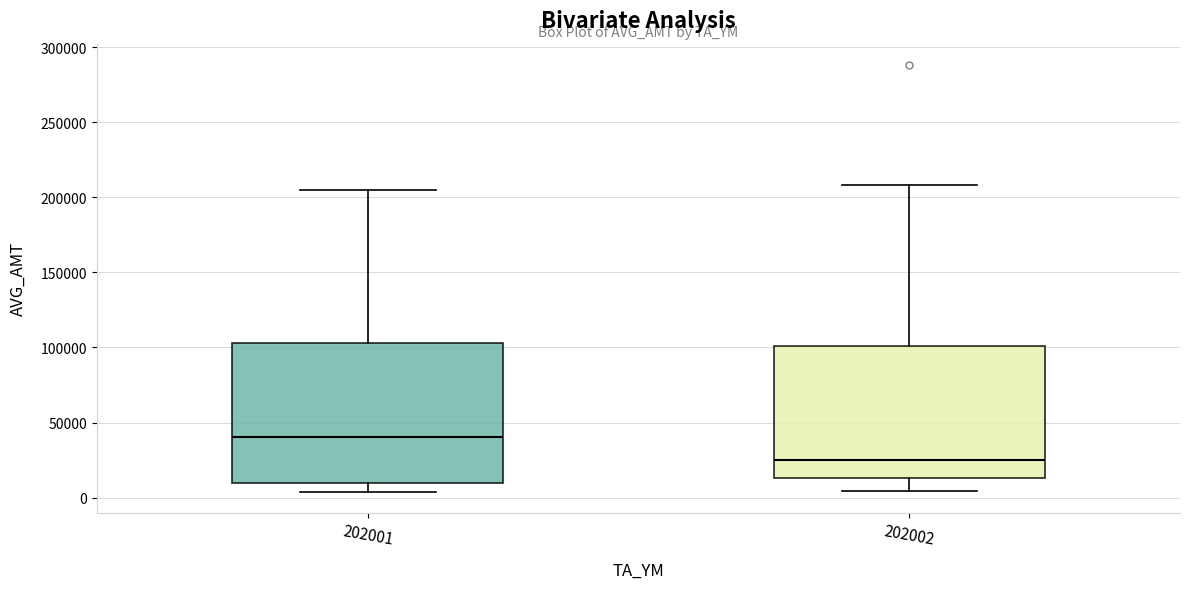

Which box has the highest median line?

202001